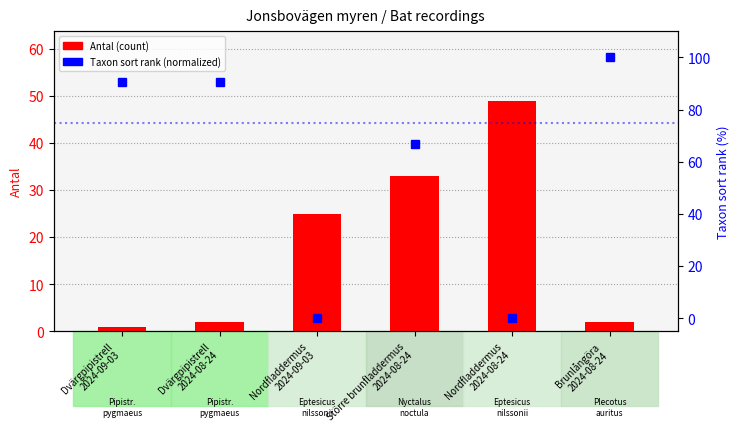

What is the label of the 1st bar from the right?

Brunlångöra
2024-08-24